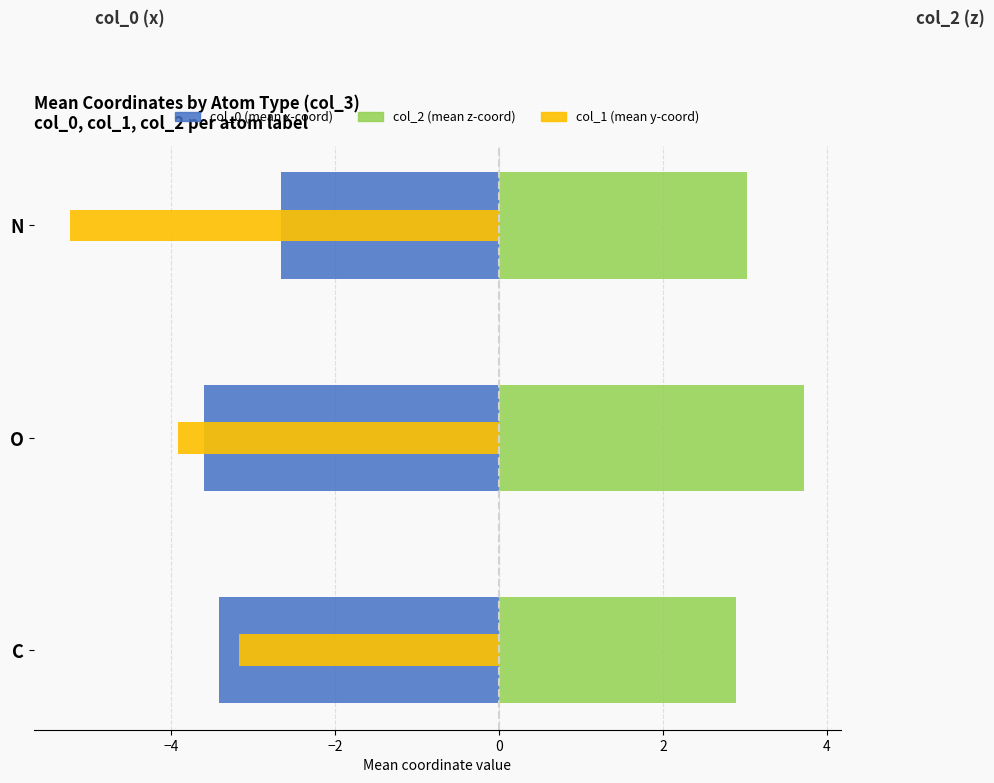

What is the average value of the col_0 (mean x-coord) series?

-3.2